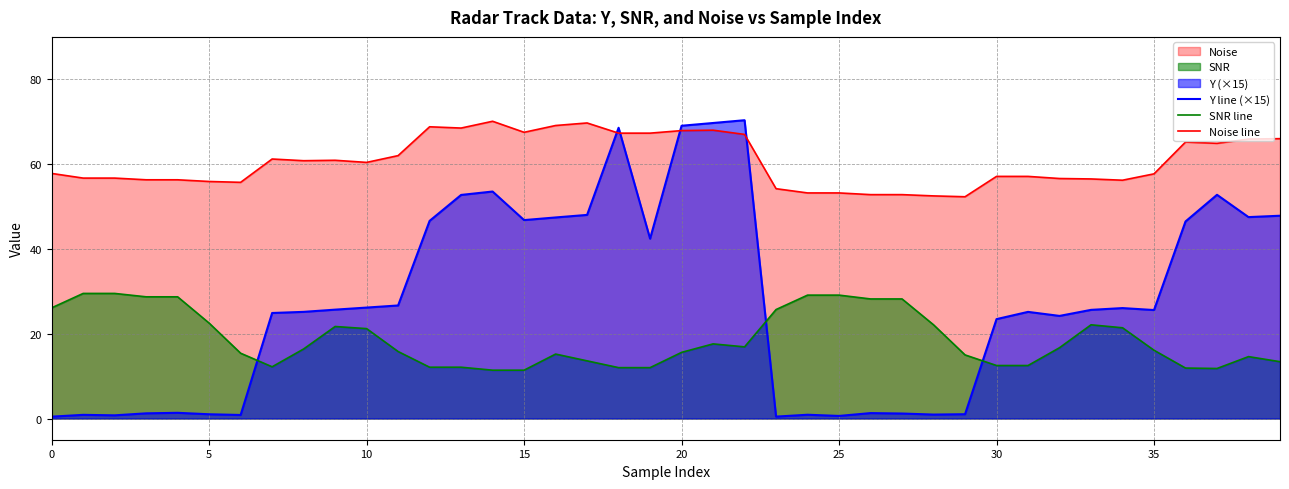

Reading left to right, what are all the values shown in this chart?

Y line (×15): 0.4	0.9	0.8	1.2	1.3	1.0	0.8	24.9	25.2	25.7	26.2	26.7	46.6	52.7	53.5	46.8	47.4	48.0	68.6	42.4	69.0	69.7	70.3	0.5	0.9	0.6	1.3	1.2	0.9	1.0	23.4	25.1	24.2	25.6	26.0	25.6	46.5	52.8	47.5	47.8
SNR line: 26.1	29.5	29.5	28.7	28.7	22.5	15.4	12.2	16.4	21.7	21.2	15.8	12.1	12.1	11.4	11.4	15.2	13.6	12.0	12.0	15.6	17.6	16.9	25.7	29.1	29.1	28.2	28.2	22.1	15.0	12.5	12.5	16.7	22.1	21.4	16.1	11.9	11.8	14.6	13.4
Noise line: 57.8	56.7	56.7	56.3	56.3	55.9	55.7	61.2	60.8	60.9	60.4	62.0	68.8	68.5	70.1	67.5	69.1	69.7	67.3	67.3	67.9	68.0	67.0	54.2	53.2	53.2	52.8	52.8	52.5	52.3	57.1	57.1	56.6	56.5	56.2	57.7	65.2	64.9	65.9	66.0